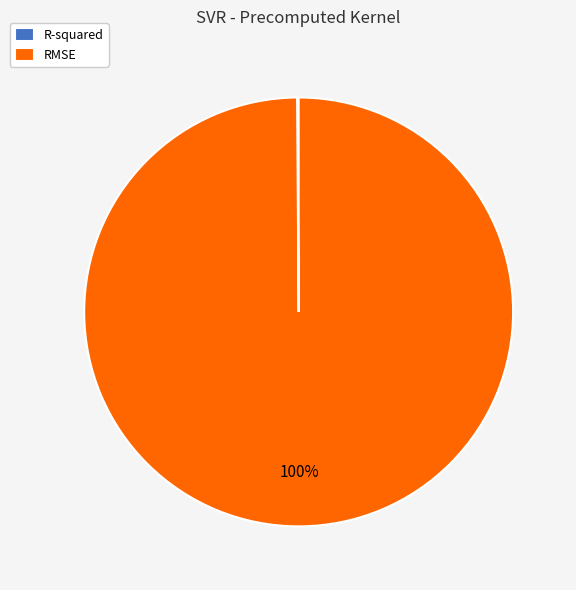

True or false: RMSE accounts for 100% of the total.

True